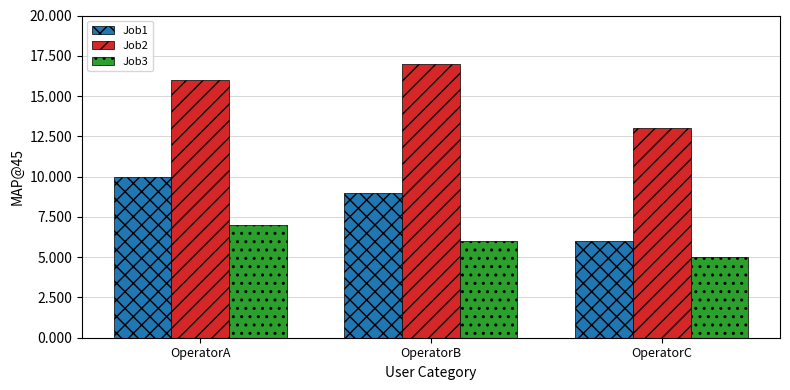

What is the sum of all Job2 values?

46